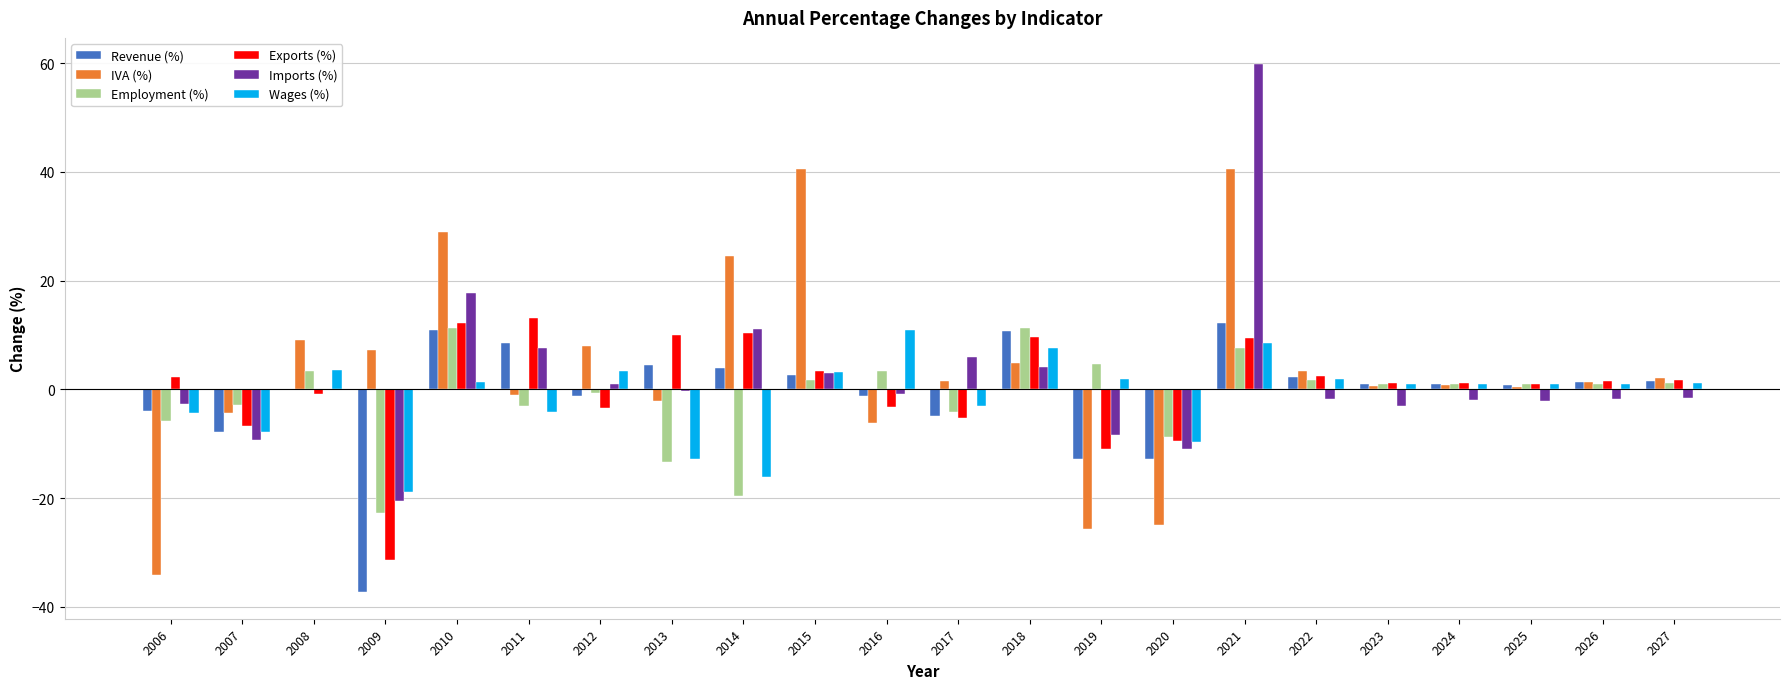

What is the sum of all Revenue (%) values?

-20.7